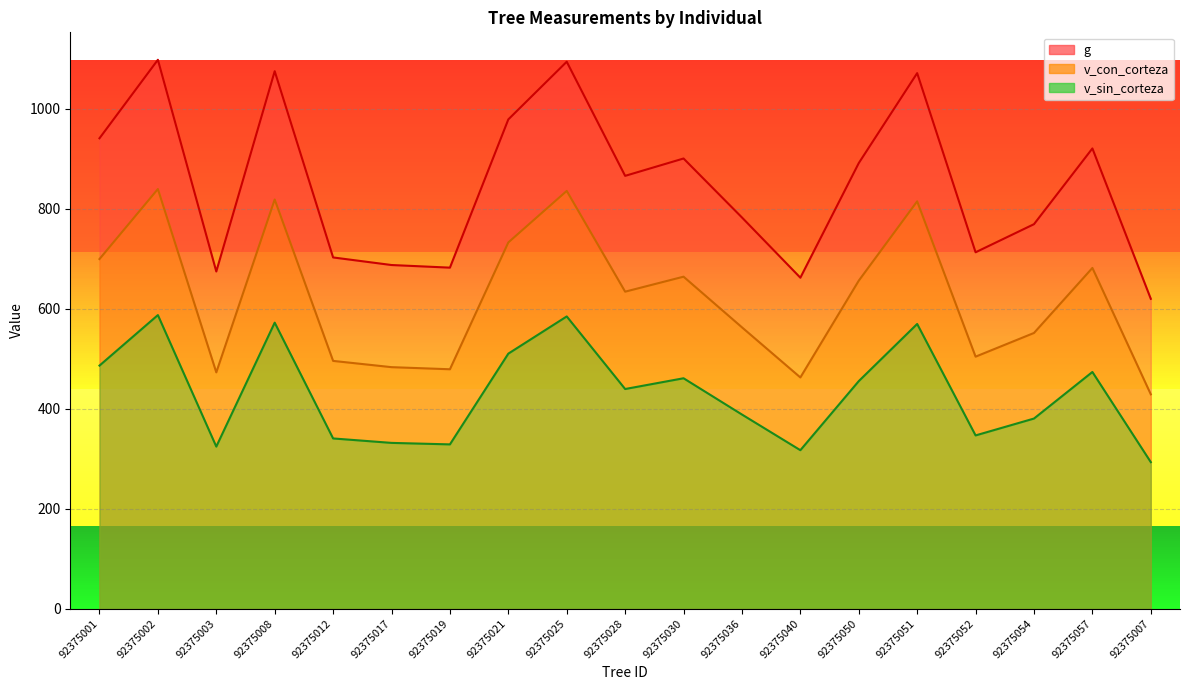

Where is the first local minimum for v_sin_corteza?

92375003